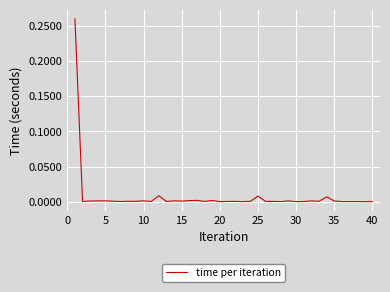

Does the chart have visible grid lines?

Yes